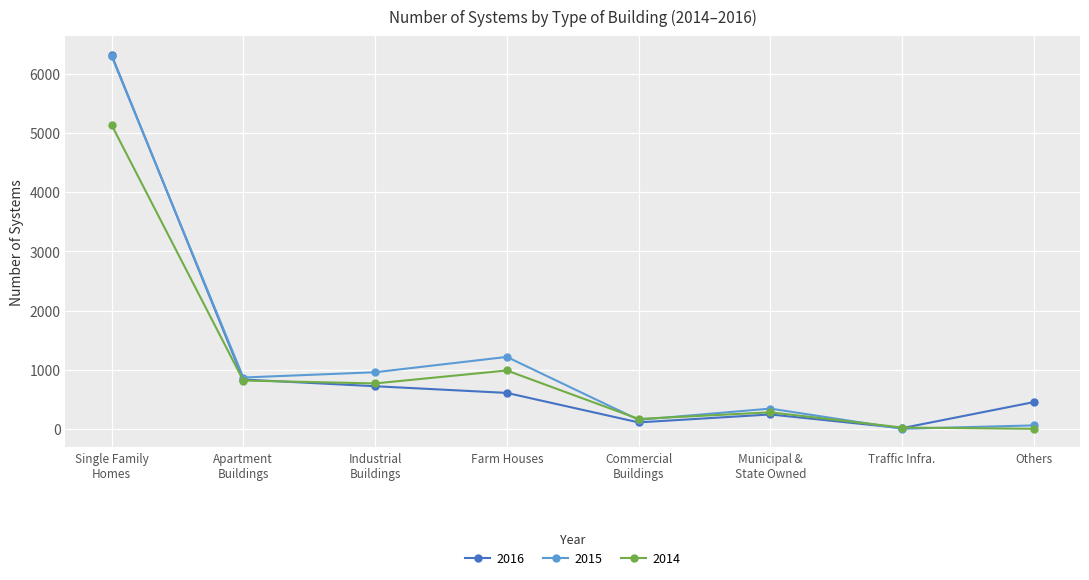

What is the greatest value displayed?

6317